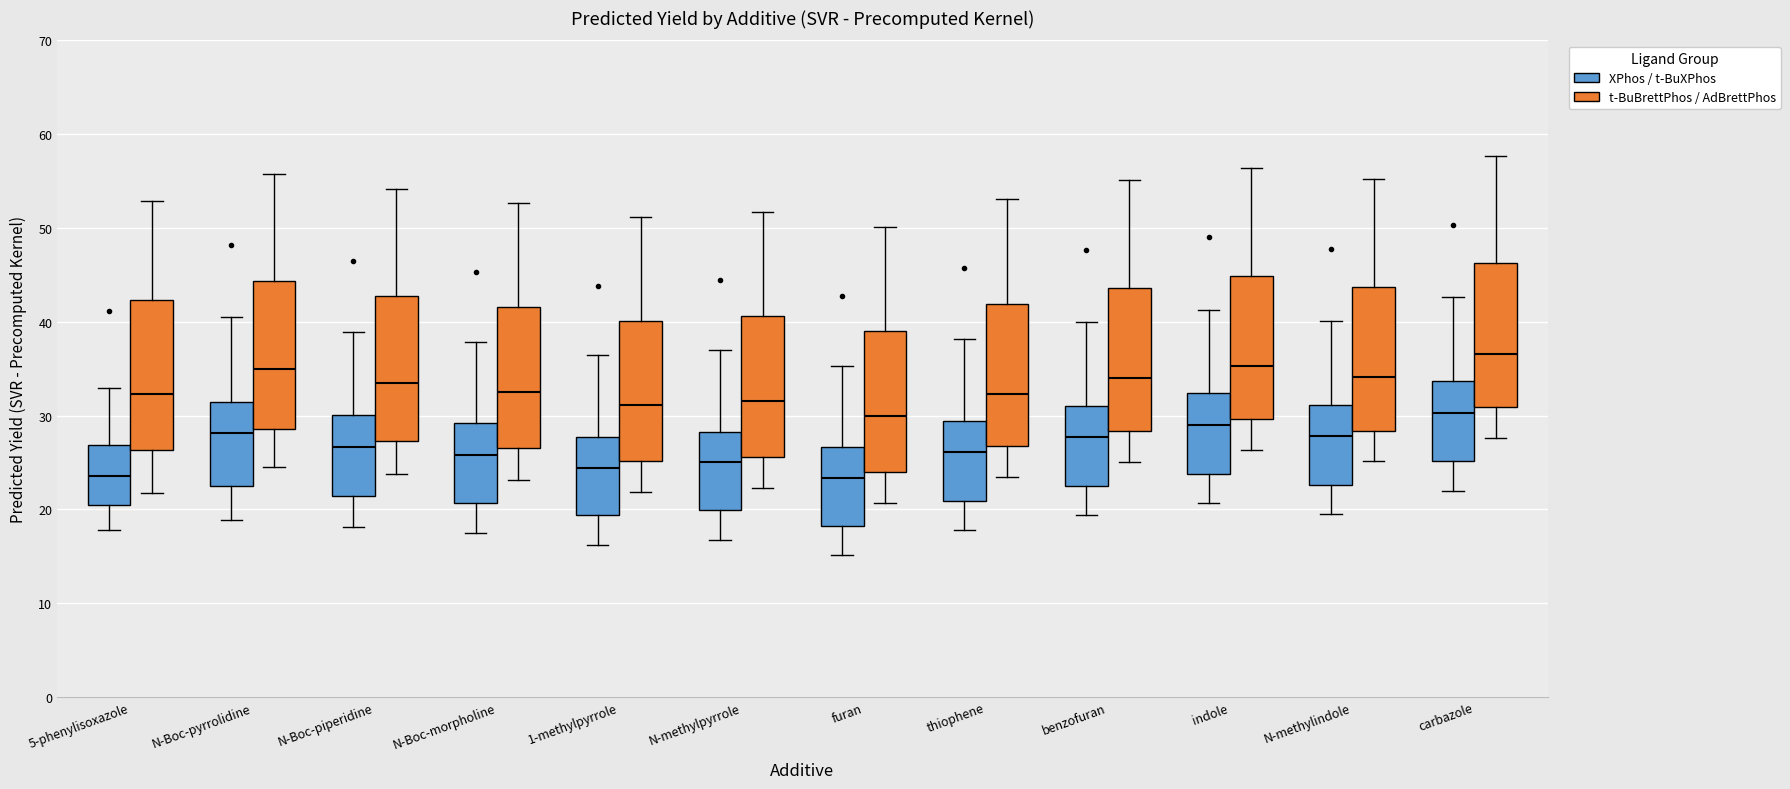

Reading left to right, read every box against the y-axis: the position of its median line, the range the box covers, and the ends of its whiskers. The values are not printed on the chart, so give them approximately, as read against the axis.

5-phenylisoxazole (XPhos / t-BuXPhos): median 24, box 20 to 27, whiskers 18 to 33
5-phenylisoxazole (t-BuBrettPhos / AdBrettPhos): median 32, box 26 to 42, whiskers 22 to 53
N-Boc-pyrrolidine (XPhos / t-BuXPhos): median 28, box 22 to 31, whiskers 19 to 41
N-Boc-pyrrolidine (t-BuBrettPhos / AdBrettPhos): median 35, box 29 to 44, whiskers 25 to 56
N-Boc-piperidine (XPhos / t-BuXPhos): median 27, box 21 to 30, whiskers 18 to 39
N-Boc-piperidine (t-BuBrettPhos / AdBrettPhos): median 34, box 27 to 43, whiskers 24 to 54
N-Boc-morpholine (XPhos / t-BuXPhos): median 26, box 21 to 29, whiskers 18 to 38
N-Boc-morpholine (t-BuBrettPhos / AdBrettPhos): median 33, box 27 to 42, whiskers 23 to 53
1-methylpyrrole (XPhos / t-BuXPhos): median 24, box 19 to 28, whiskers 16 to 36
1-methylpyrrole (t-BuBrettPhos / AdBrettPhos): median 31, box 25 to 40, whiskers 22 to 51
N-methylpyrrole (XPhos / t-BuXPhos): median 25, box 20 to 28, whiskers 17 to 37
N-methylpyrrole (t-BuBrettPhos / AdBrettPhos): median 32, box 26 to 41, whiskers 22 to 52
furan (XPhos / t-BuXPhos): median 23, box 18 to 27, whiskers 15 to 35
furan (t-BuBrettPhos / AdBrettPhos): median 30, box 24 to 39, whiskers 21 to 50
thiophene (XPhos / t-BuXPhos): median 26, box 21 to 29, whiskers 18 to 38
thiophene (t-BuBrettPhos / AdBrettPhos): median 32, box 27 to 42, whiskers 23 to 53
benzofuran (XPhos / t-BuXPhos): median 28, box 22 to 31, whiskers 19 to 40
benzofuran (t-BuBrettPhos / AdBrettPhos): median 34, box 28 to 44, whiskers 25 to 55
indole (XPhos / t-BuXPhos): median 29, box 24 to 32, whiskers 21 to 41
indole (t-BuBrettPhos / AdBrettPhos): median 35, box 30 to 45, whiskers 26 to 56
N-methylindole (XPhos / t-BuXPhos): median 28, box 23 to 31, whiskers 20 to 40
N-methylindole (t-BuBrettPhos / AdBrettPhos): median 34, box 28 to 44, whiskers 25 to 55
carbazole (XPhos / t-BuXPhos): median 30, box 25 to 34, whiskers 22 to 43
carbazole (t-BuBrettPhos / AdBrettPhos): median 37, box 31 to 46, whiskers 28 to 58